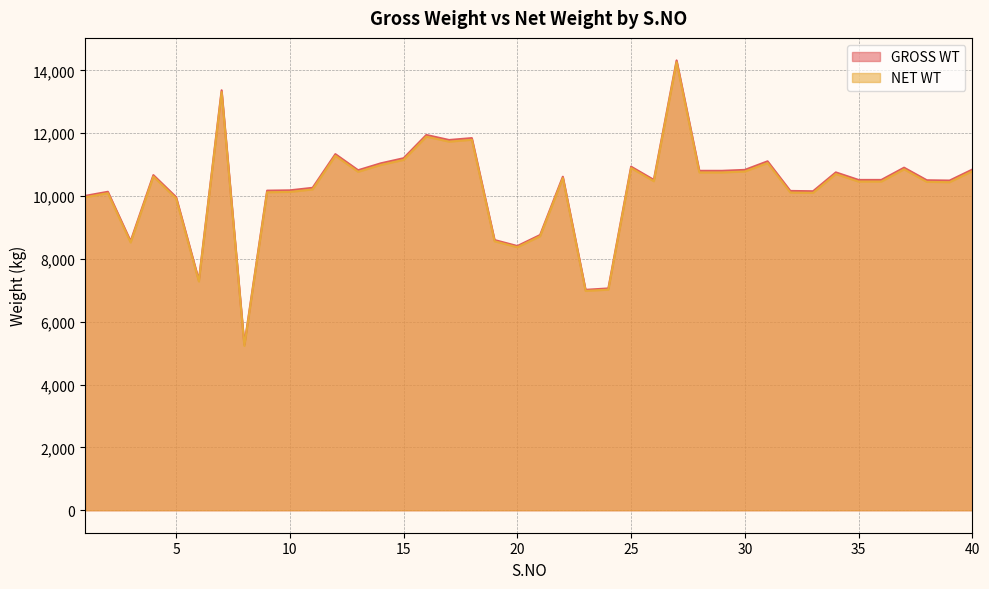

What is the maximum value shown in the chart?

14316